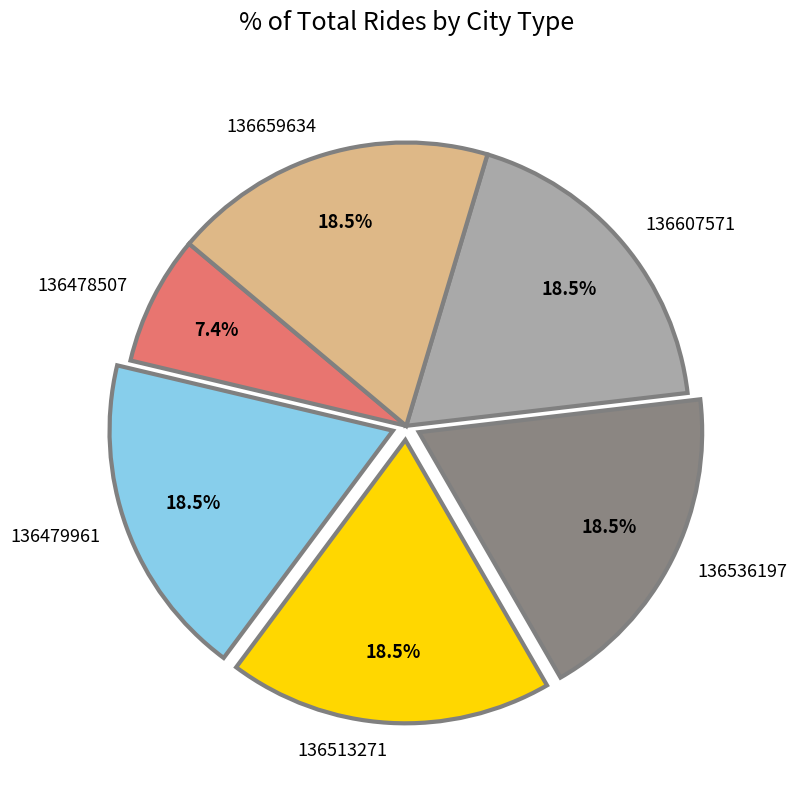

Does 136479961 account for over 50% of the chart?

No